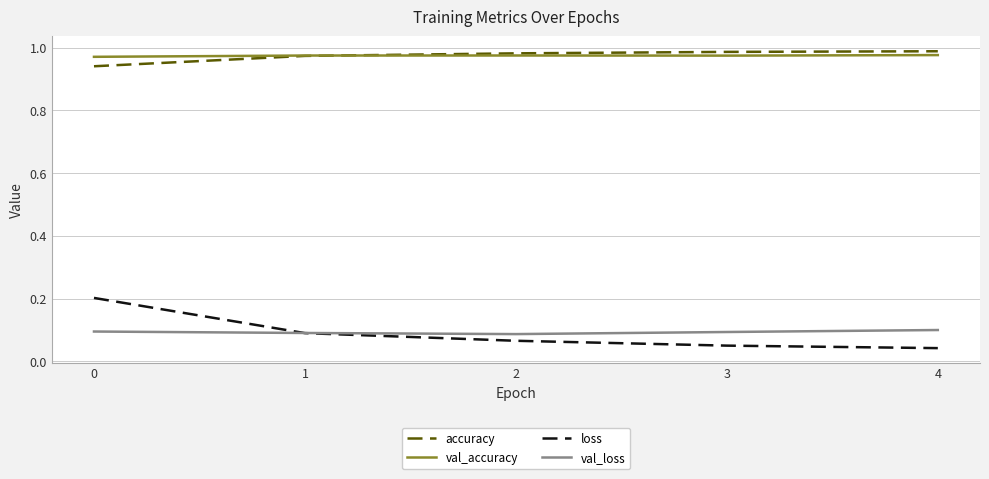

Is the value of val_accuracy at 1 greater than the value of loss at 4?

Yes